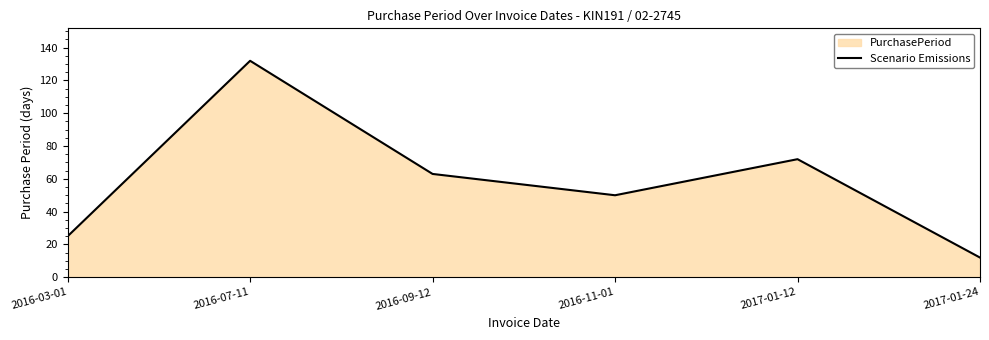

List the labels in order of value, smallest first.

2017-01-24, 2016-03-01, 2016-11-01, 2016-09-12, 2017-01-12, 2016-07-11